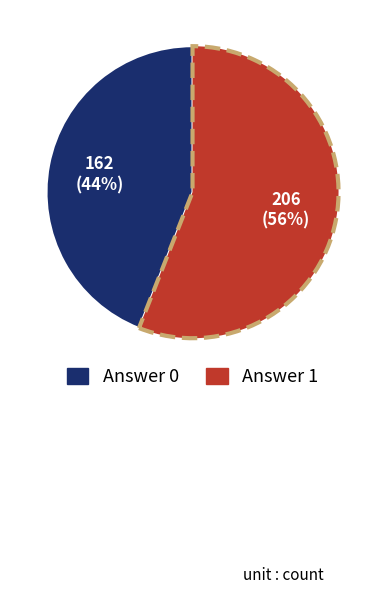

What is the largest slice in the pie chart?

Answer 1